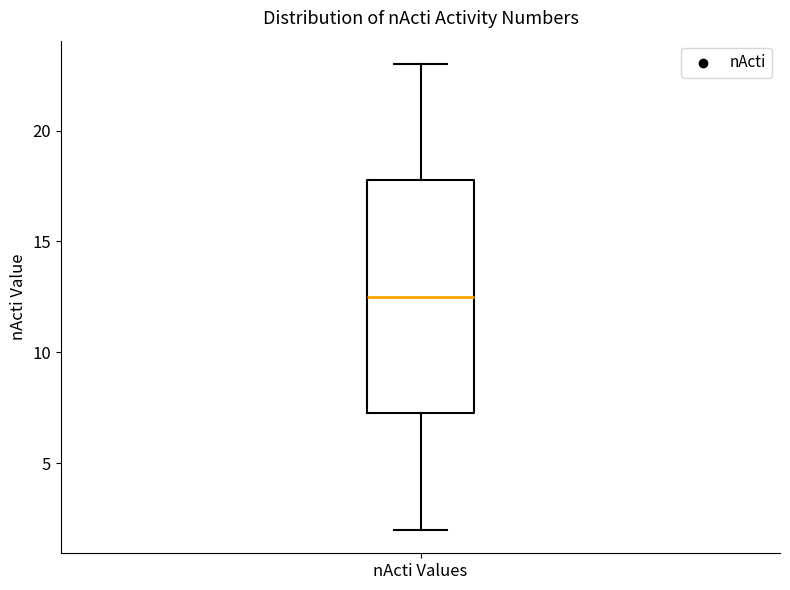

Where is the upper edge of the box for nActi Values on the y-axis? The values are not printed on the chart, so give them approximately, as read against the axis.

18.0